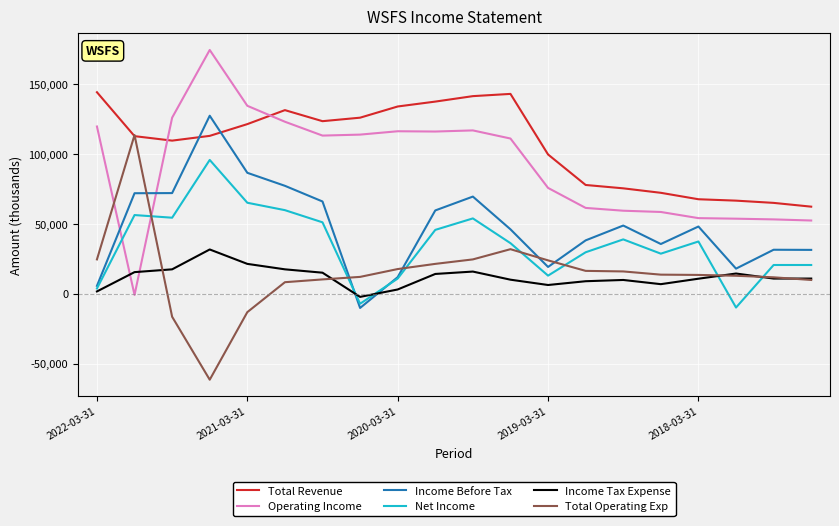

What is the greatest value displayed?

174300